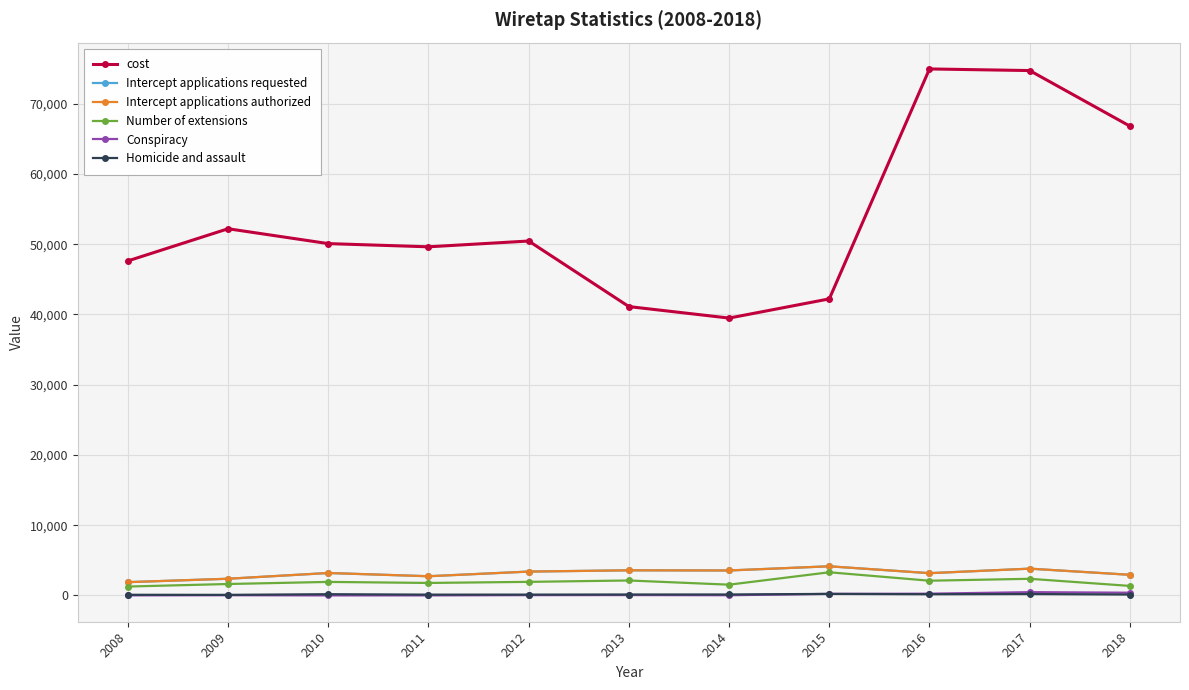

What is the lowest value of the Intercept applications requested series?

1891